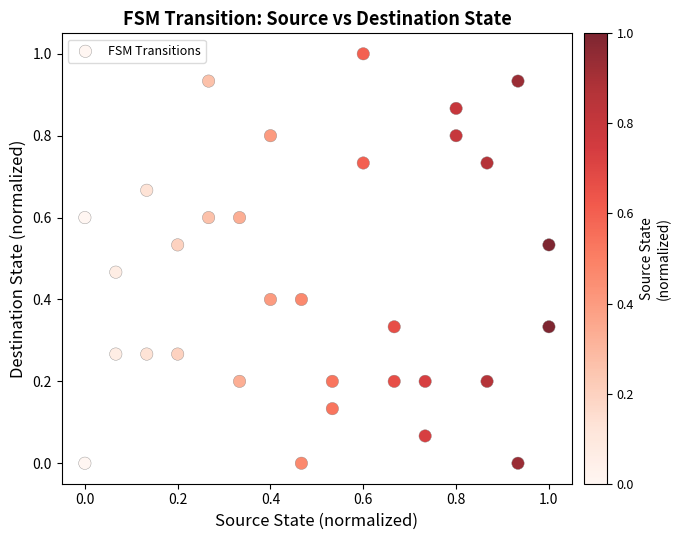

What is the range of Y values (max minus min)?

1.0